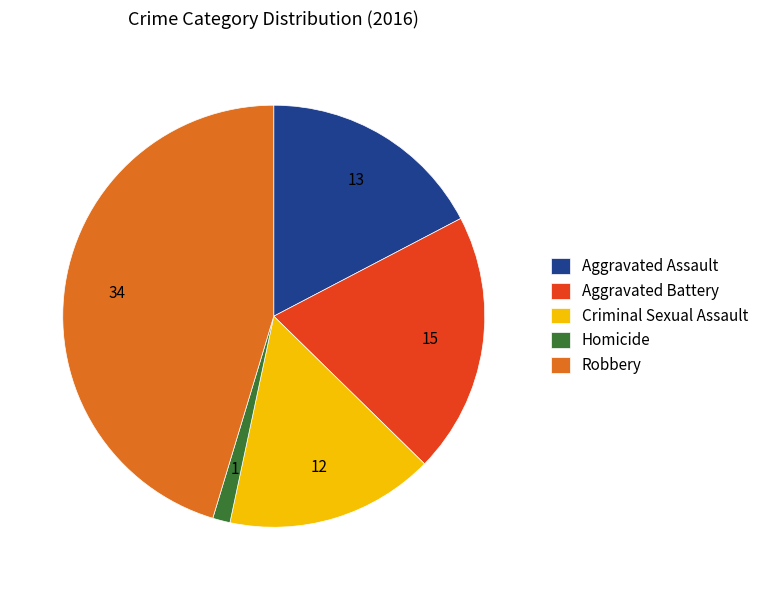

Rank the categories by value from highest to lowest.

Robbery, Aggravated Battery, Aggravated Assault, Criminal Sexual Assault, Homicide